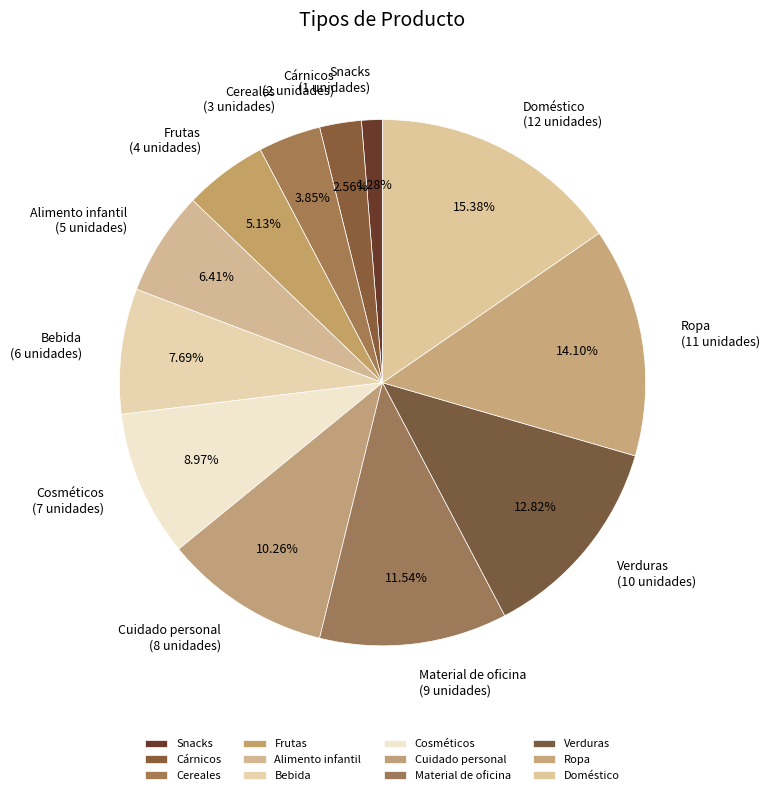

To the nearest percent, what is the average slice percentage?

8%